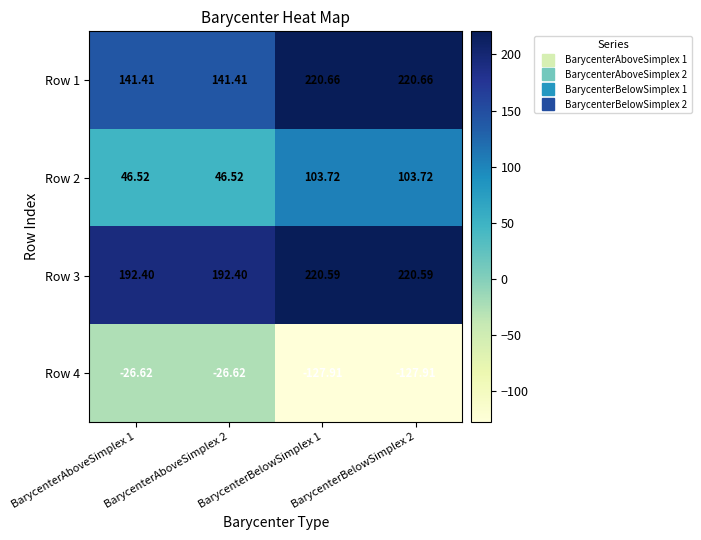

Is the value of Row 4 at BarycenterAboveSimplex 2 greater than the value of Row 1 at BarycenterBelowSimplex 1?

No